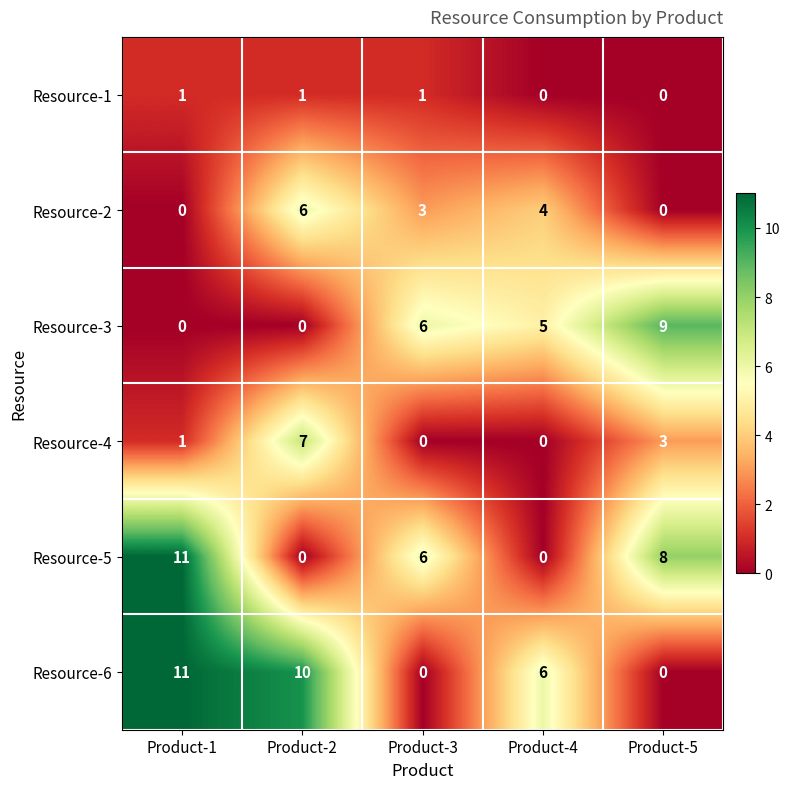

What is the spread (max minus min) of values at Product-3?

6